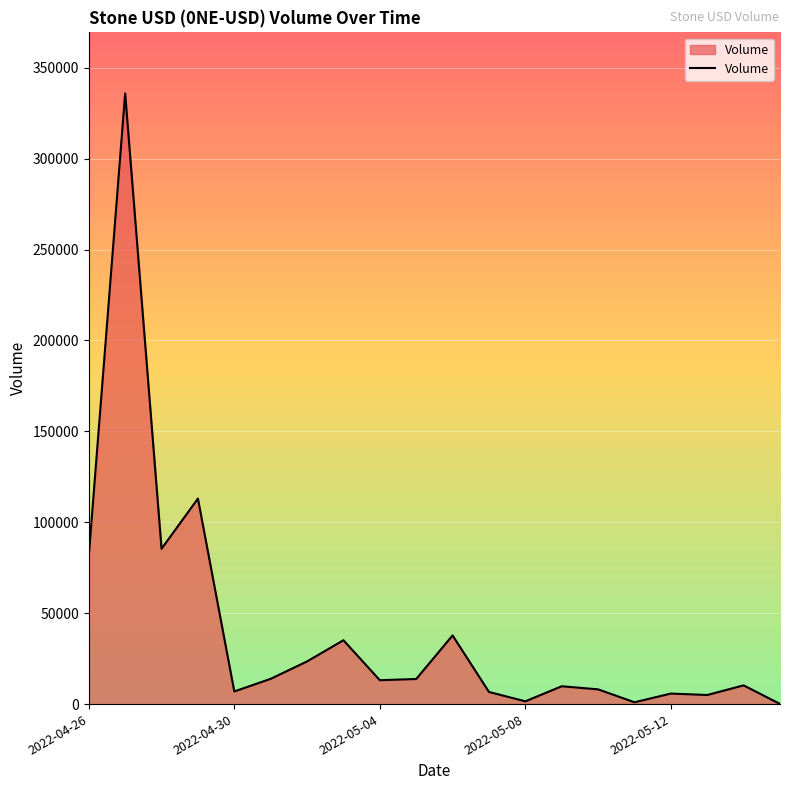

Does the chart display data point markers on the line(s)?

No